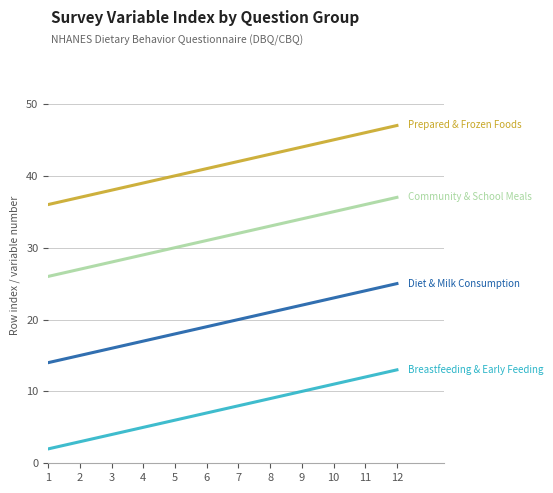

What is the maximum value shown in the chart?

47